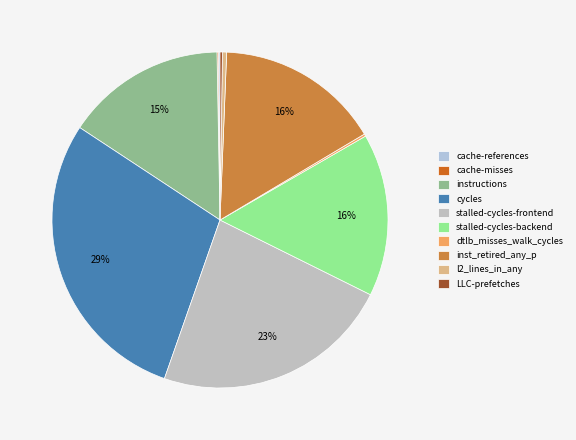

Is inst_retired_any_p the majority of the pie?

No